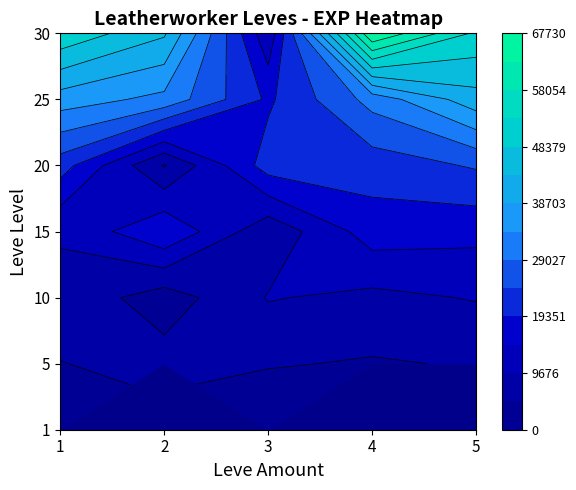

List the series in order of their peak value, lowest first.

1, 5, 10, 15, 20, 25, 30